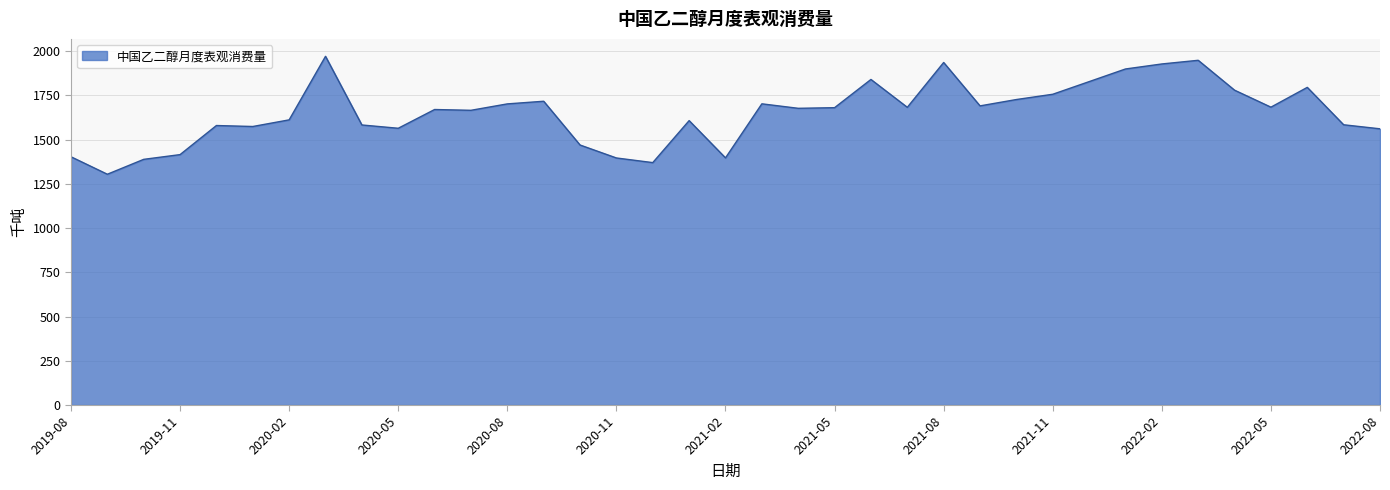

What is the difference between the maximum and minimum values?

666.3